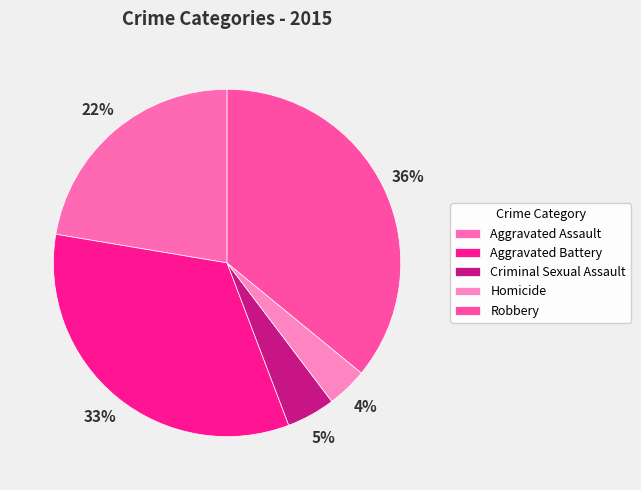

Count the number of slices in the pie.

5